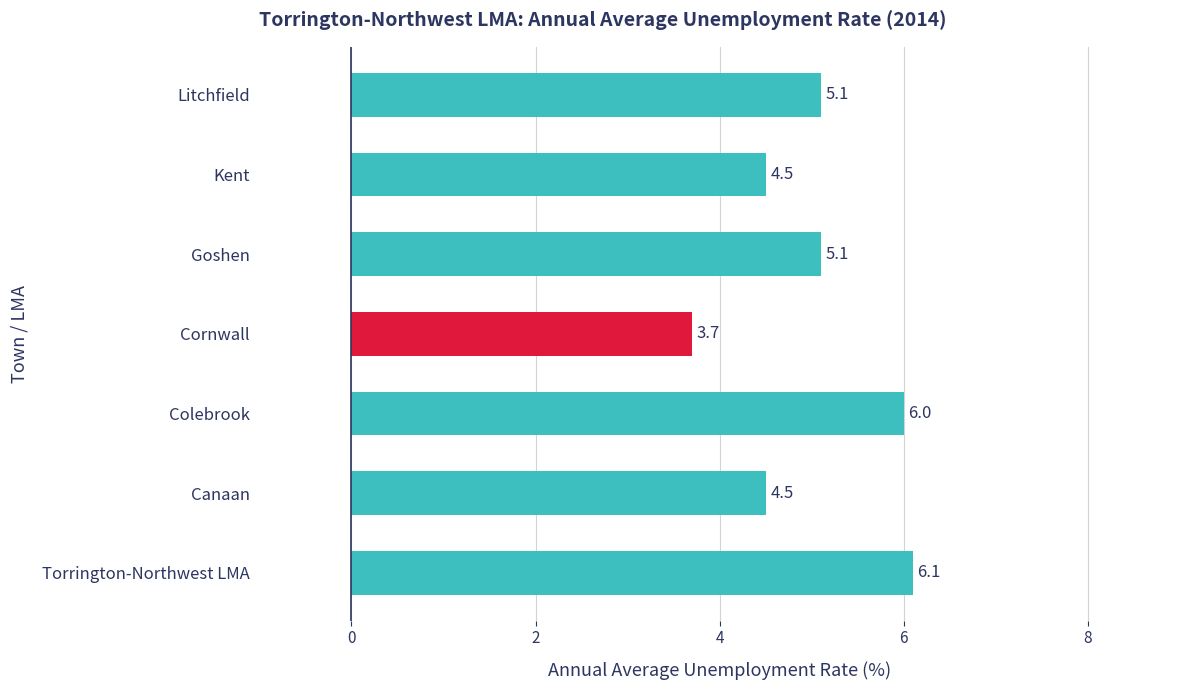

What is the difference between the maximum and minimum values?

2.4